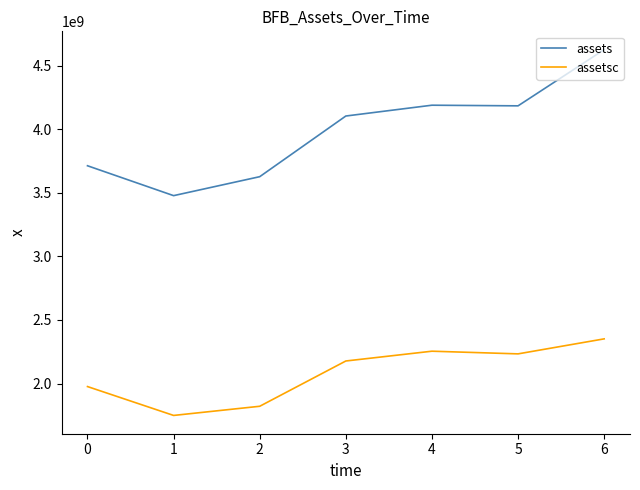

What is the smallest value displayed?

1749000000